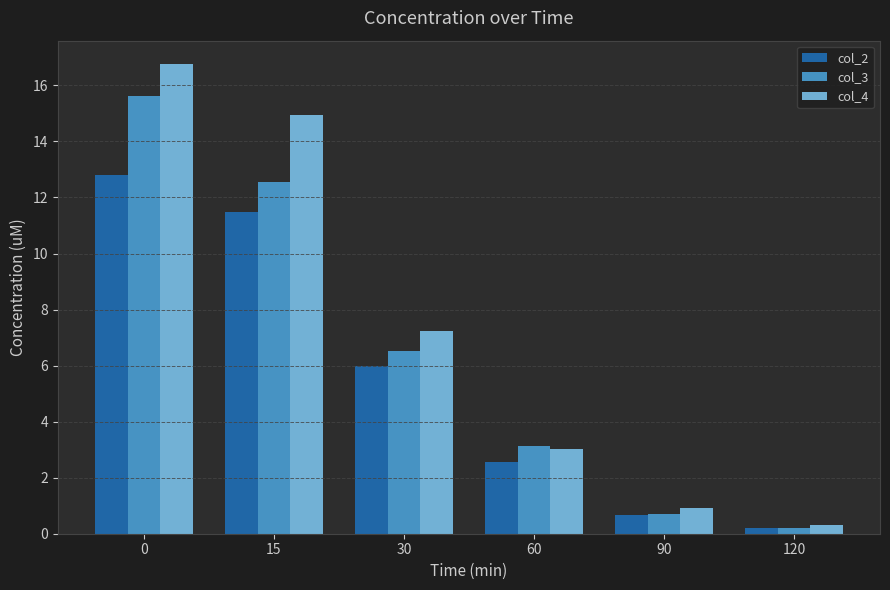

How many bars are there in each group?

3